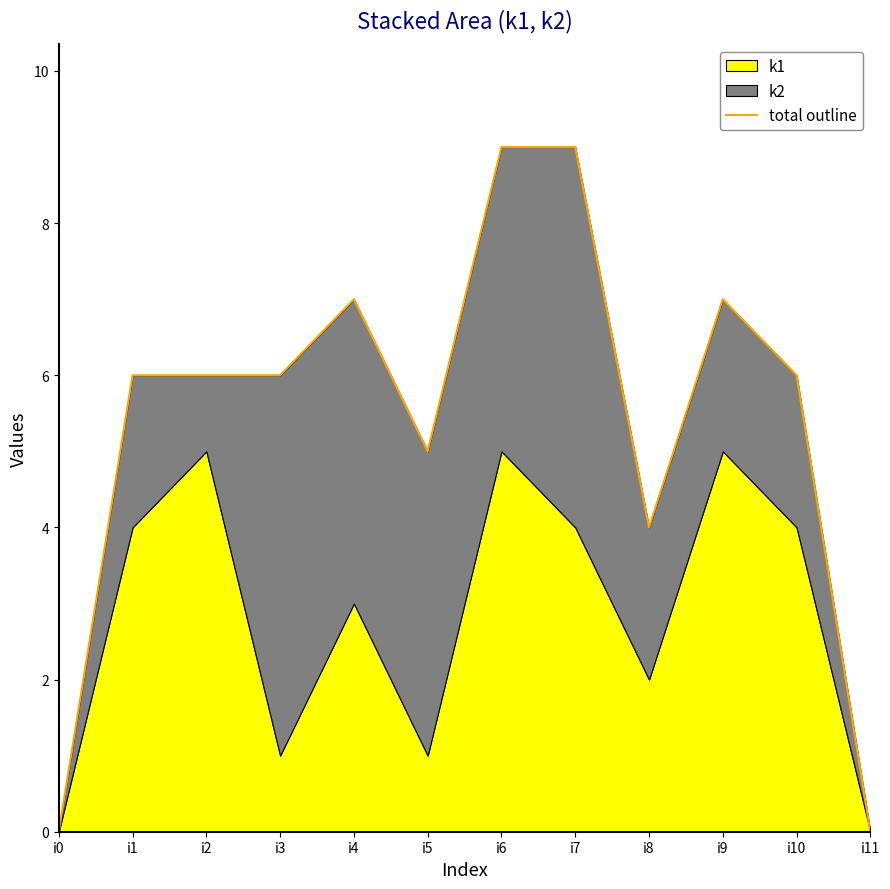

Rank the categories by value from highest to lowest.

i6, i7, i4, i9, i1, i2, i3, i10, i5, i8, i0, i11